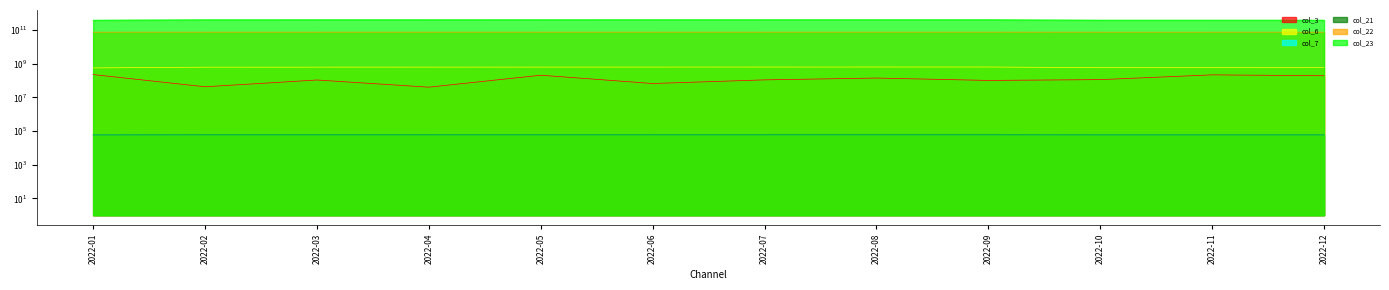

What is the highest value of the col_23 series?

409127870747